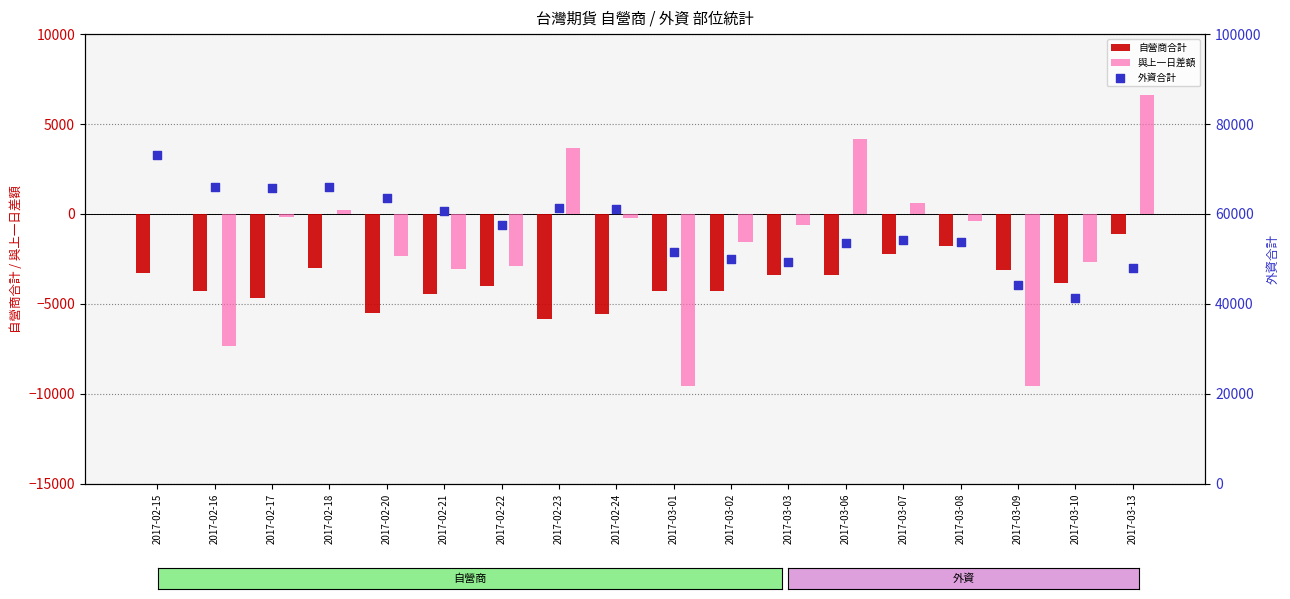

Is the value of 與上一日差額 at 2017-03-03 greater than the value of 外資合計 at 2017-02-20?

No